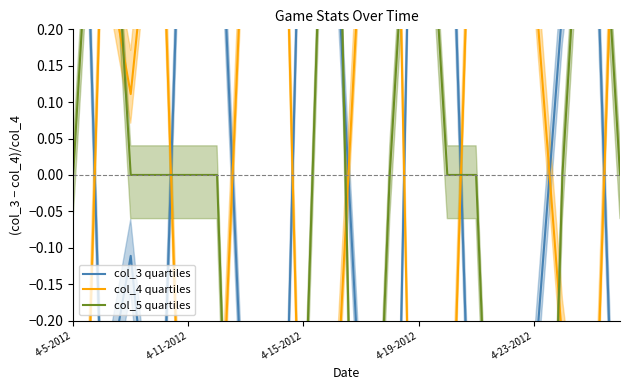

Is the value of col_5 at 5 greater than the value of col_3 at 4-11-2012?

Yes